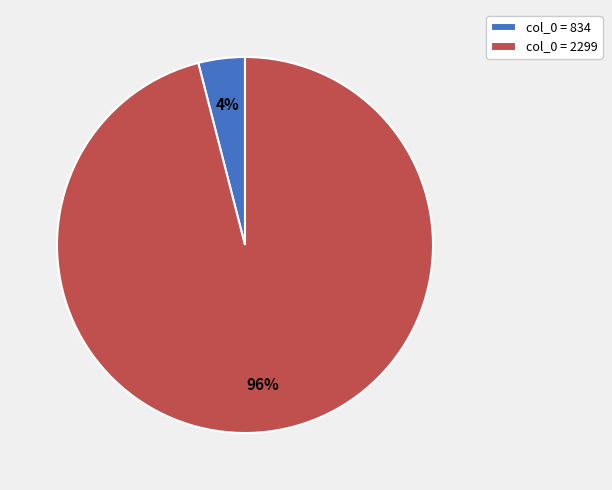

To the nearest percent, what is the difference between the largest and smallest slice percentages?

92%